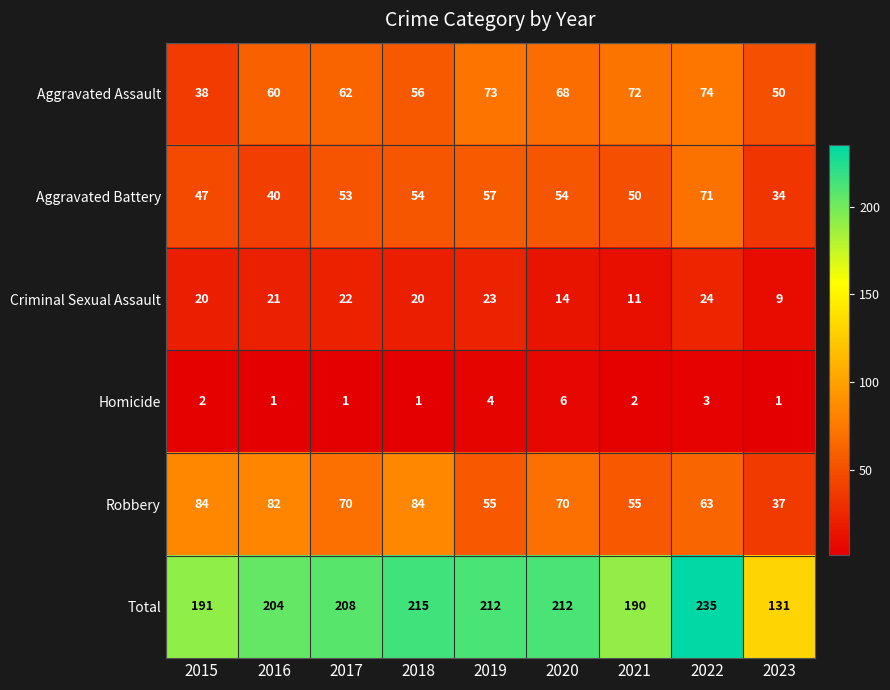

Where is Aggravated Assault nearest to the value 56?

2018